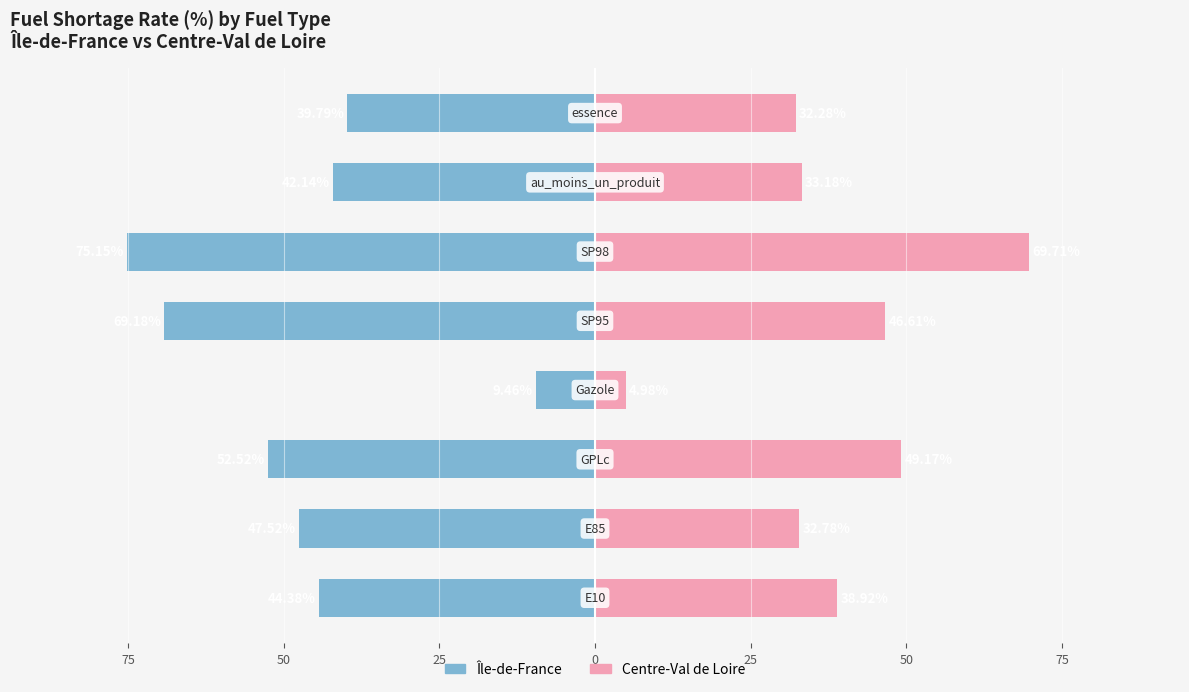

True or false: Centre-Val de Loire has a value of 57.1 at 75.

False